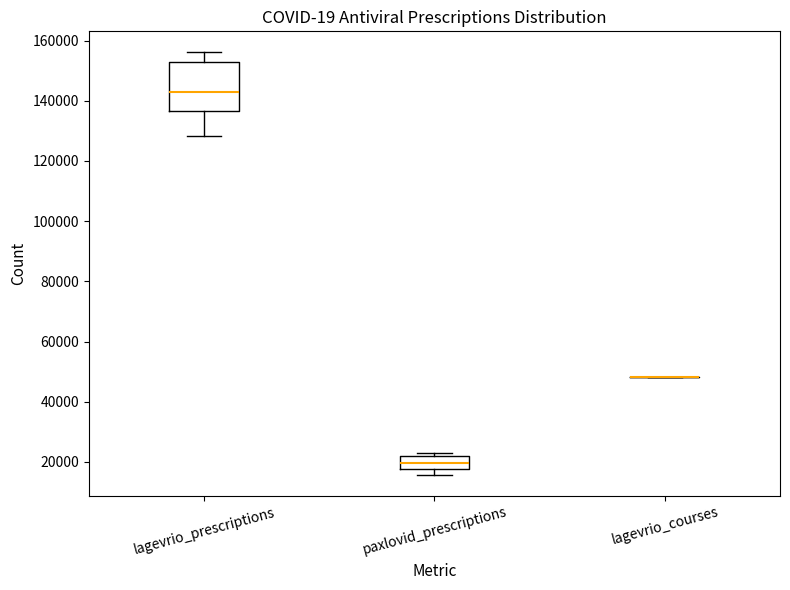

Which box is the tallest, from its lower edge to its upper edge?

lagevrio_prescriptions